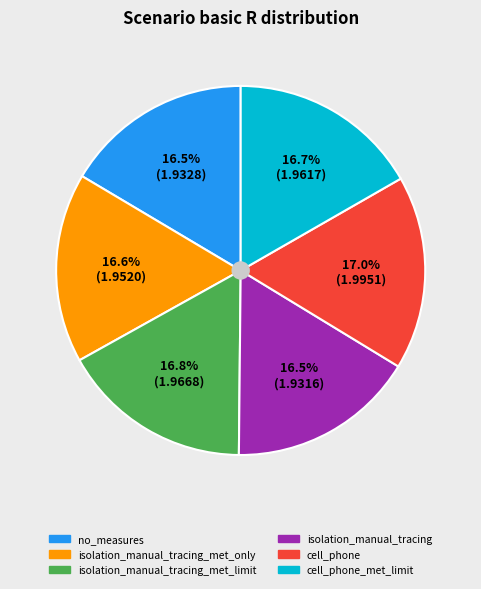

Is there any slice that represents more than half of the pie?

No